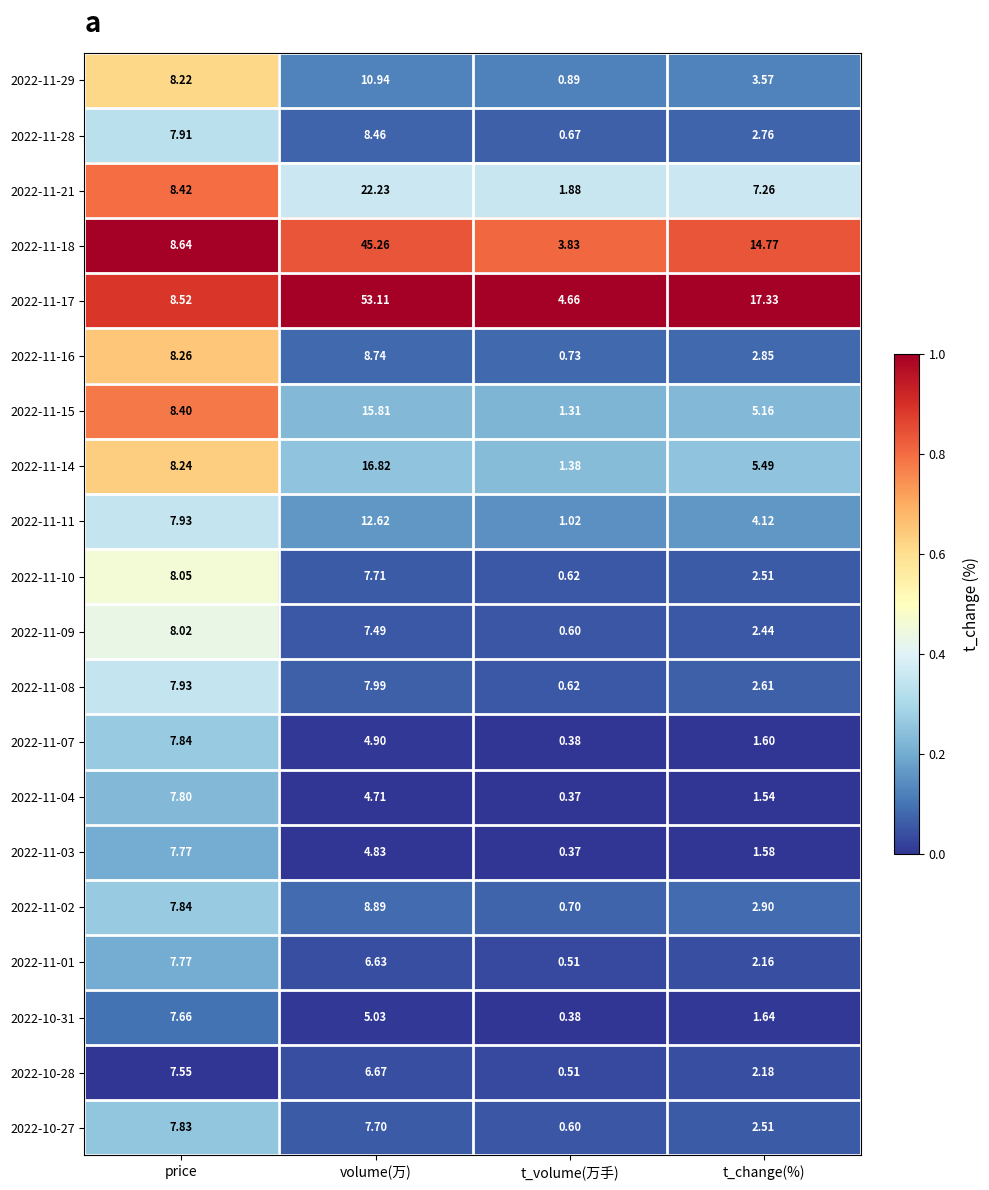

Which series changed the most between price and t_volume(万手)?

2022-11-16